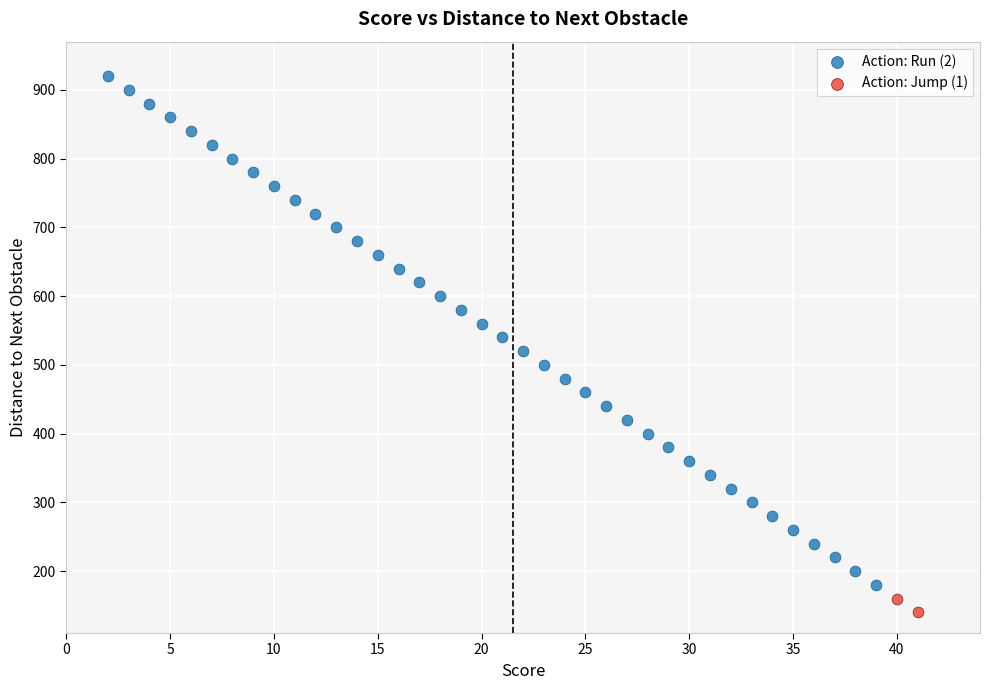

Which series has the widest spread of Y values?

Action: Run (2)